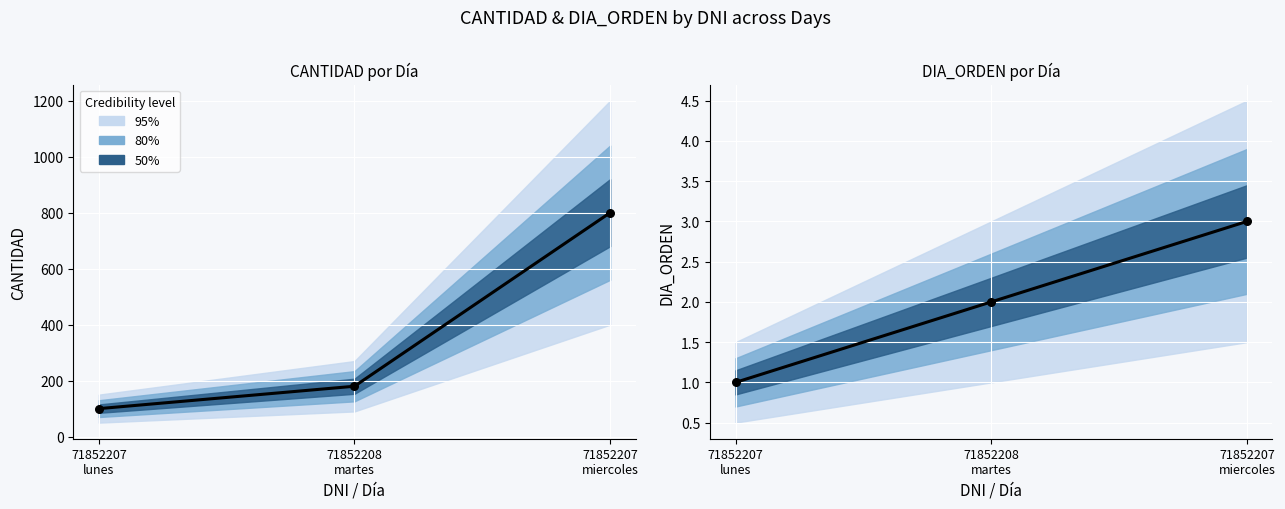

What is the change in value from 71852207
lunes to 71852207
miercoles?

+2